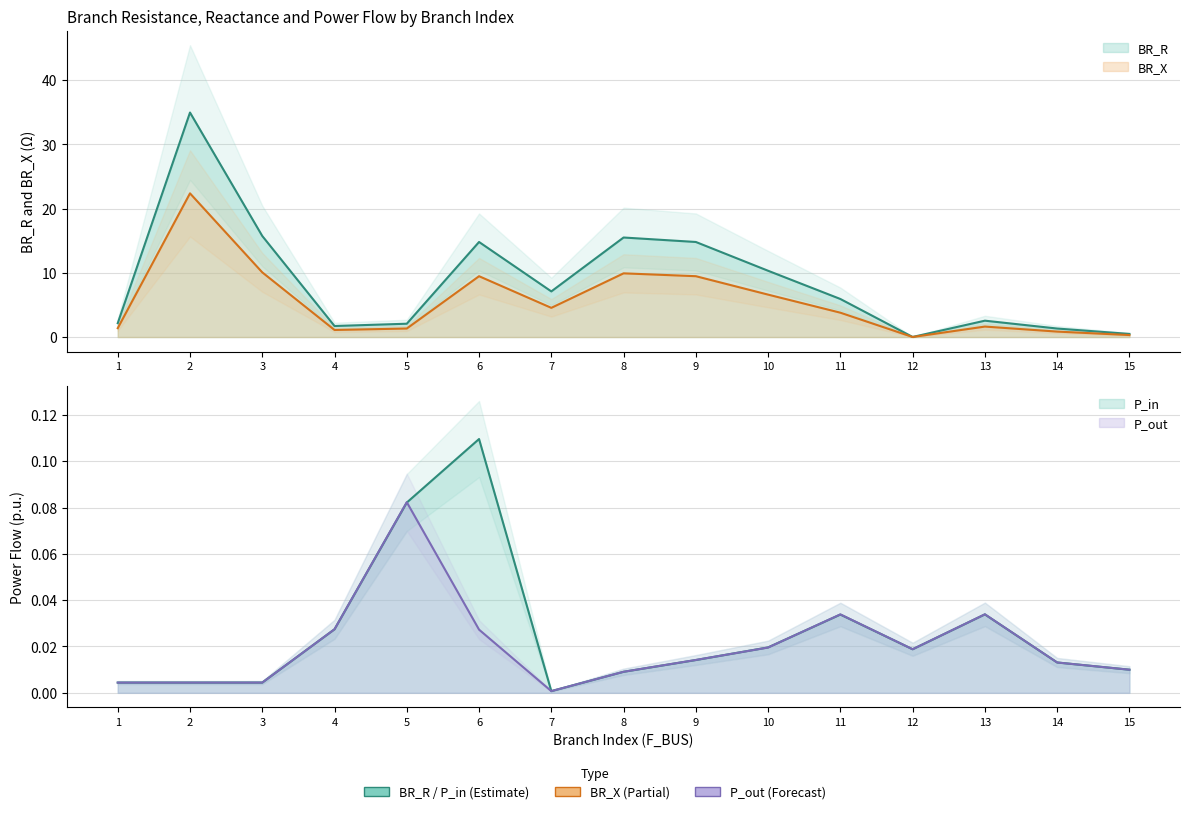

At how many categories does at least one series exceed 16?

1